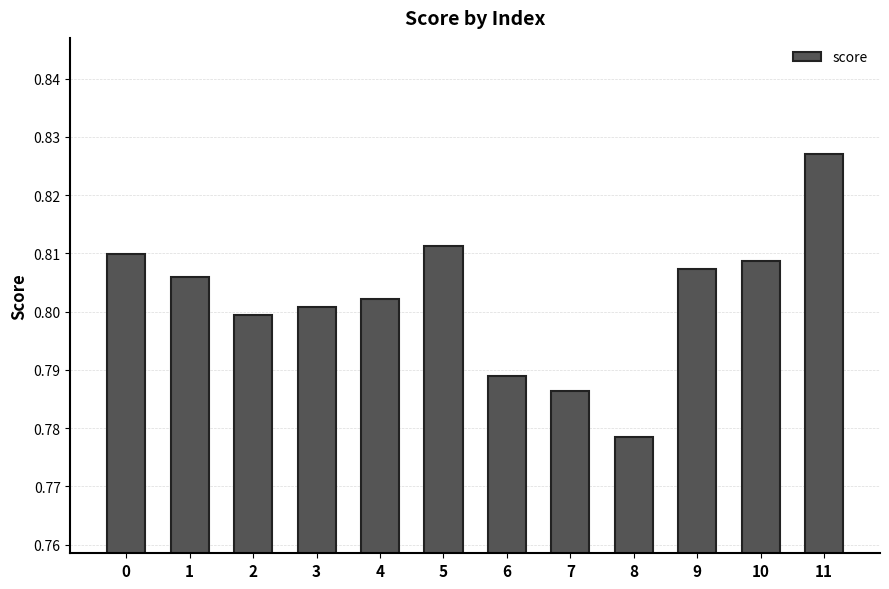

Where is the data nearest to the value 0?

8